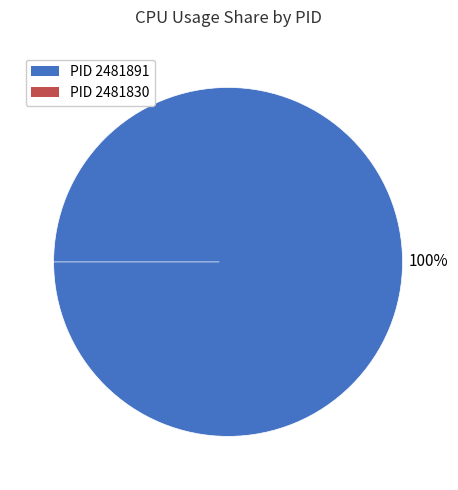

Which slice is the smallest?

2481830